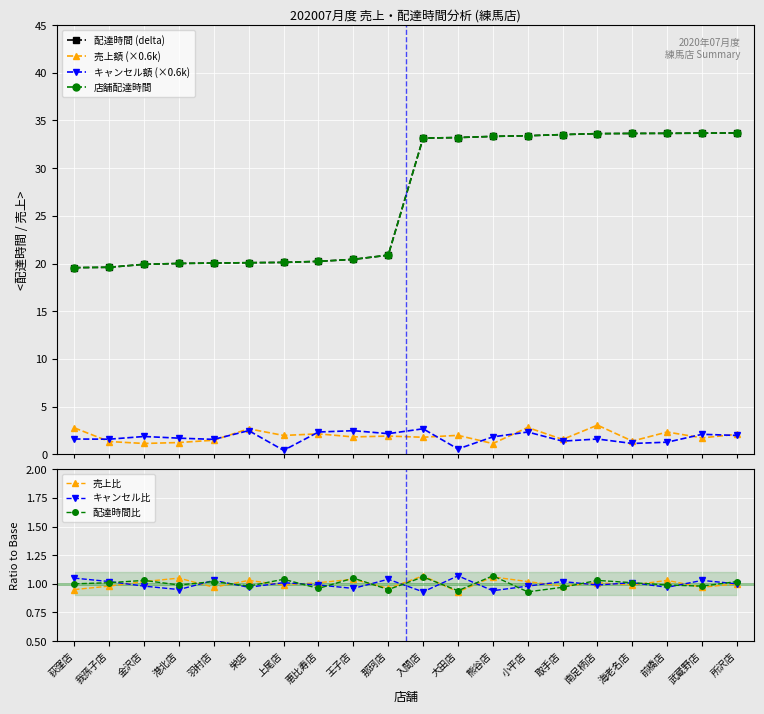

List the labels in order of total_amount_cancel value, smallest first.

上尾店, 大田店, 海老名店, 前橋店, 取手店, 羽村店, 我孫子店, 荻窪店, 南足柄店, 港北店, 熊谷店, 金沢店, 所沢店, 武蔵野店, 那珂店, 恵比寿店, 小平店, 王子店, 栄店, 入間店